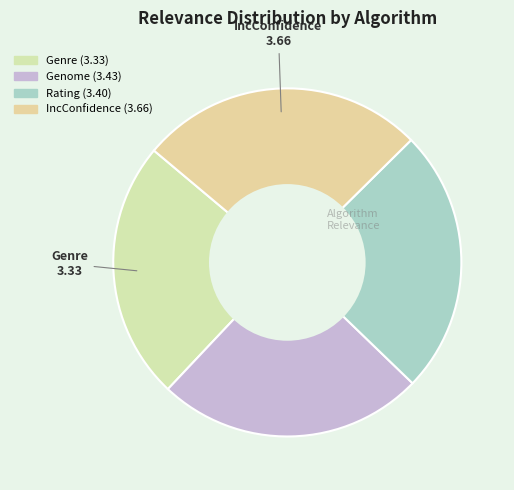

What is the smallest slice in the pie chart?

Genre